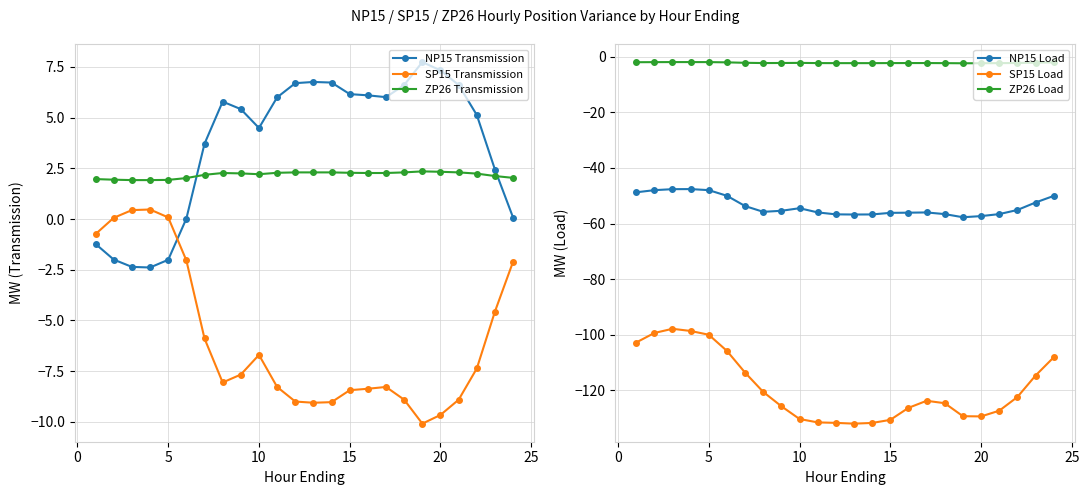

True or false: NP15 Transmission has a value of -1.4 at 5.

False